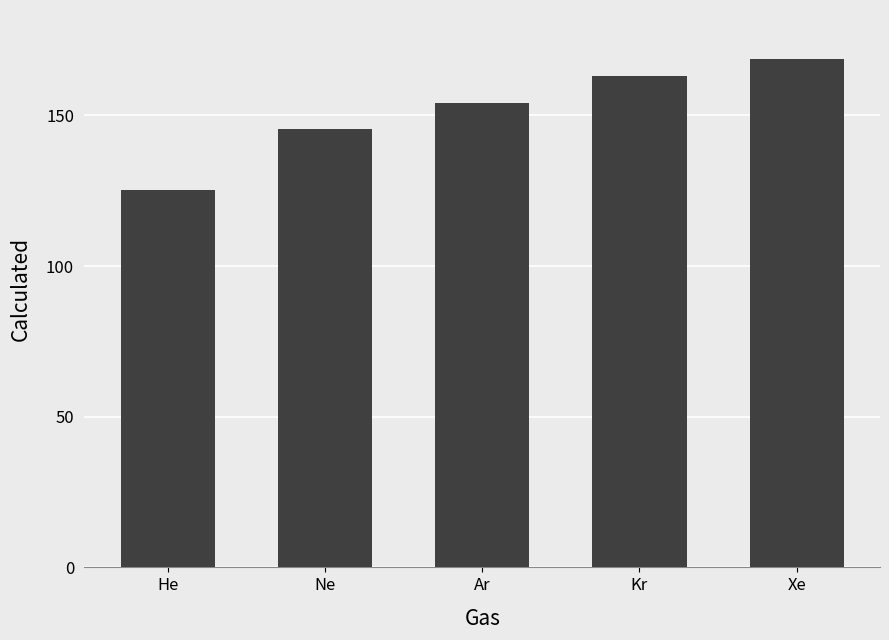

How many series are shown in this chart?

1